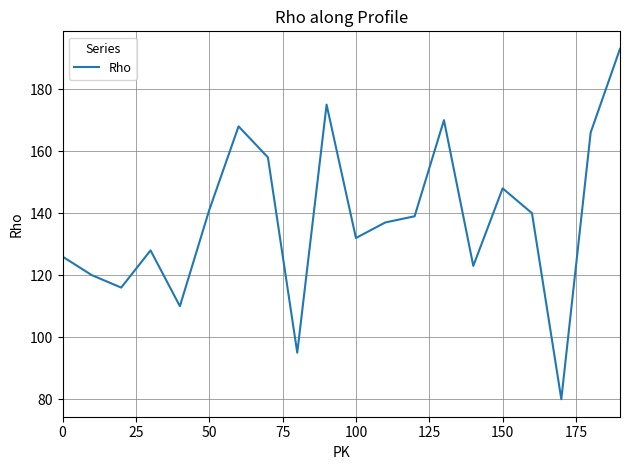

What is the difference between the maximum and minimum values?

113